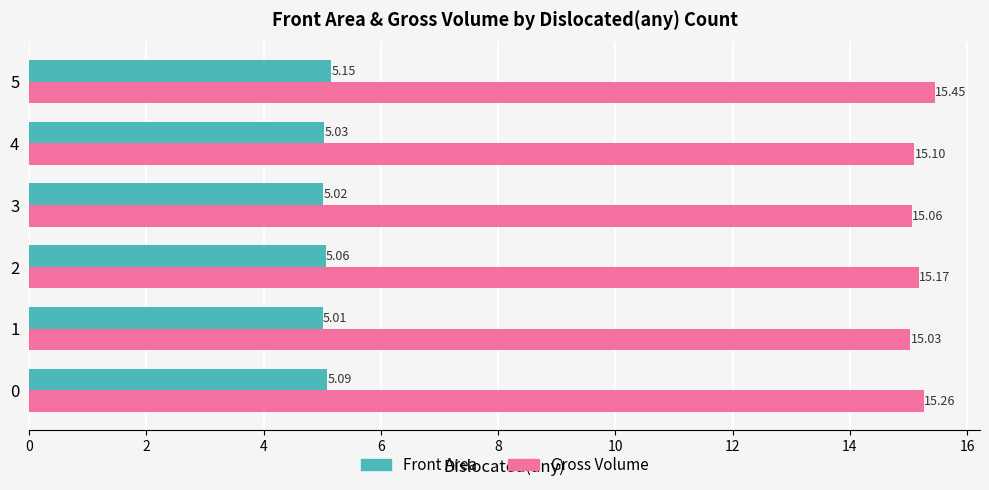

Is the value of Front Area at 2 greater than the value of Gross Volume at 2?

No